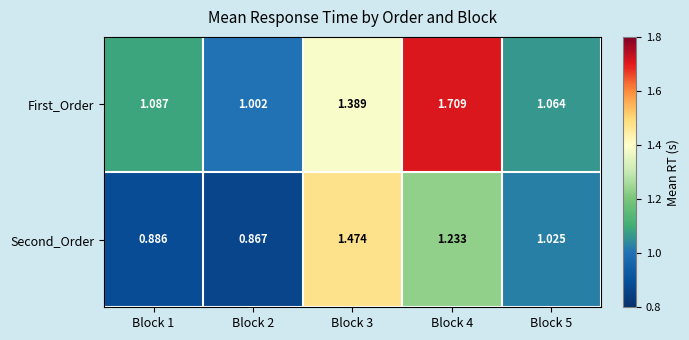

List the series in order of their overall mean, highest first.

First_Order, Second_Order